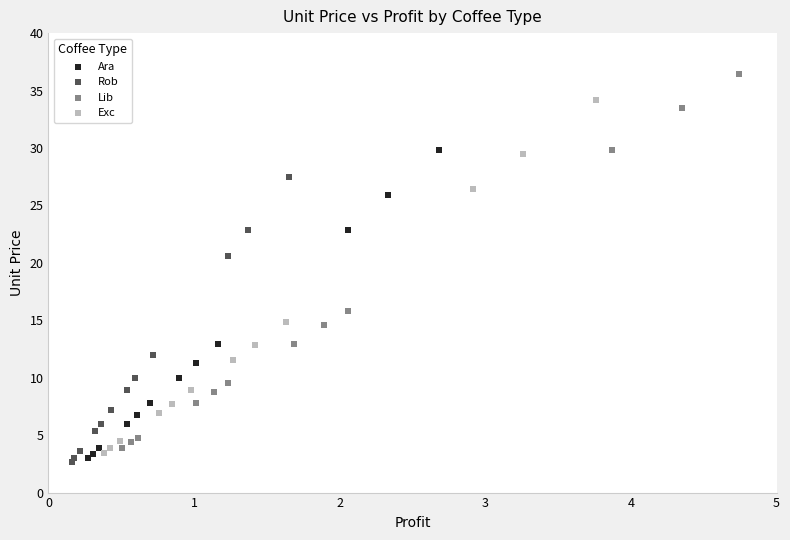

Which series reaches the maximum Y coordinate?

Lib